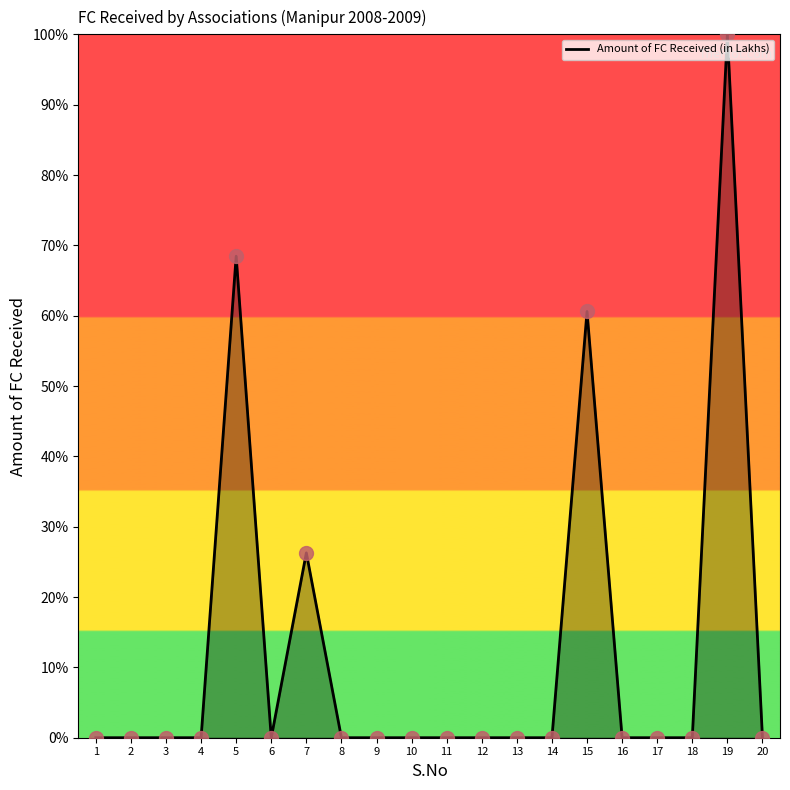

What is the change in value from 13 to 19?

+100.0